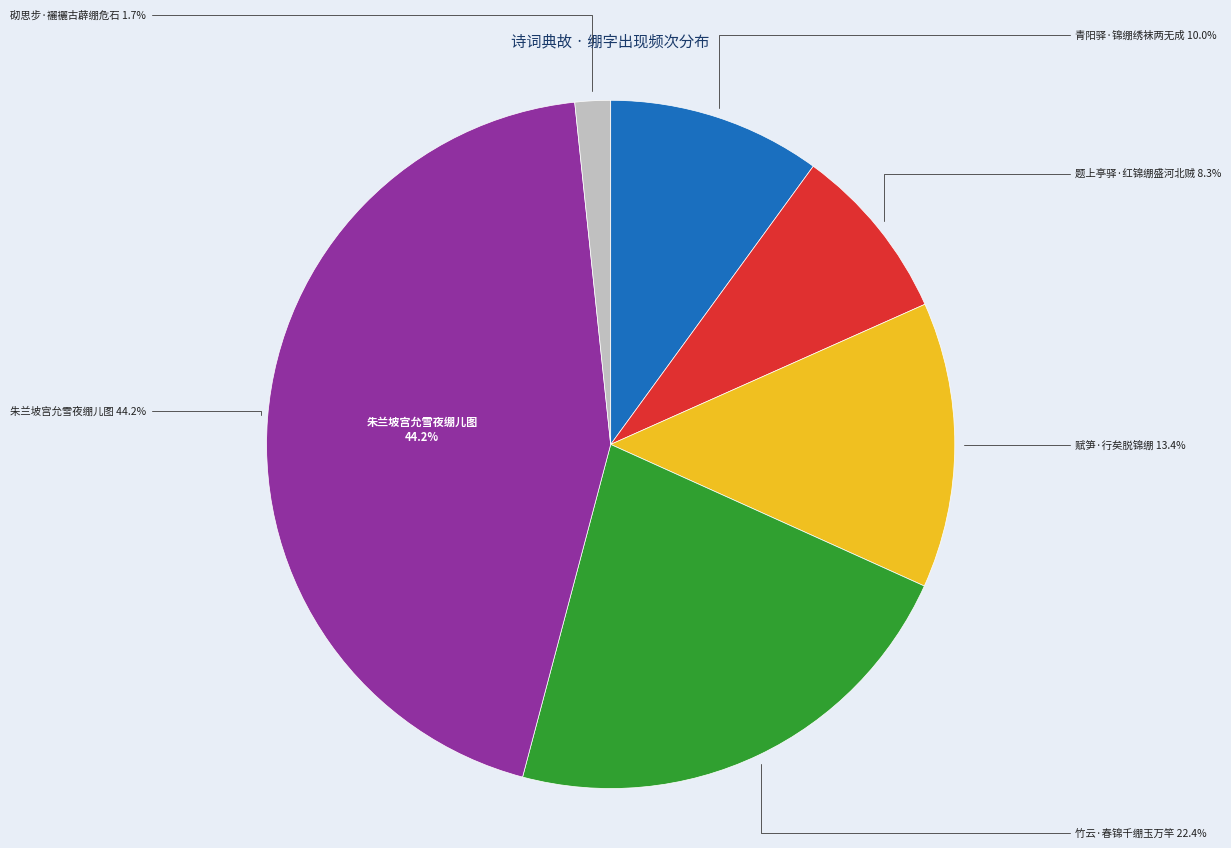

Does any single category account for the majority?

No